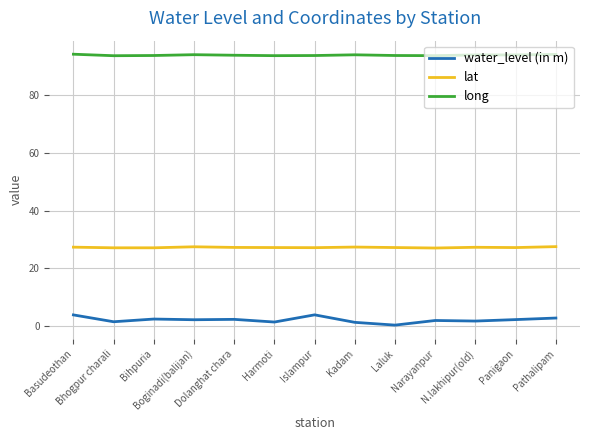

Read the lat value at Bhogpur charali.

27.0